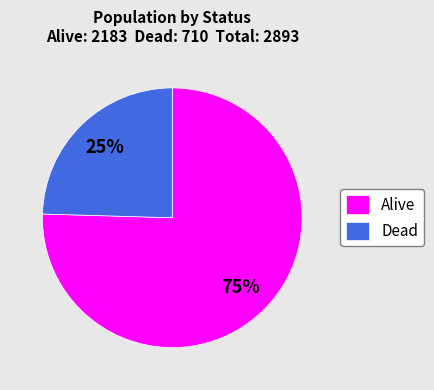

Is there a majority slice in this chart?

Yes